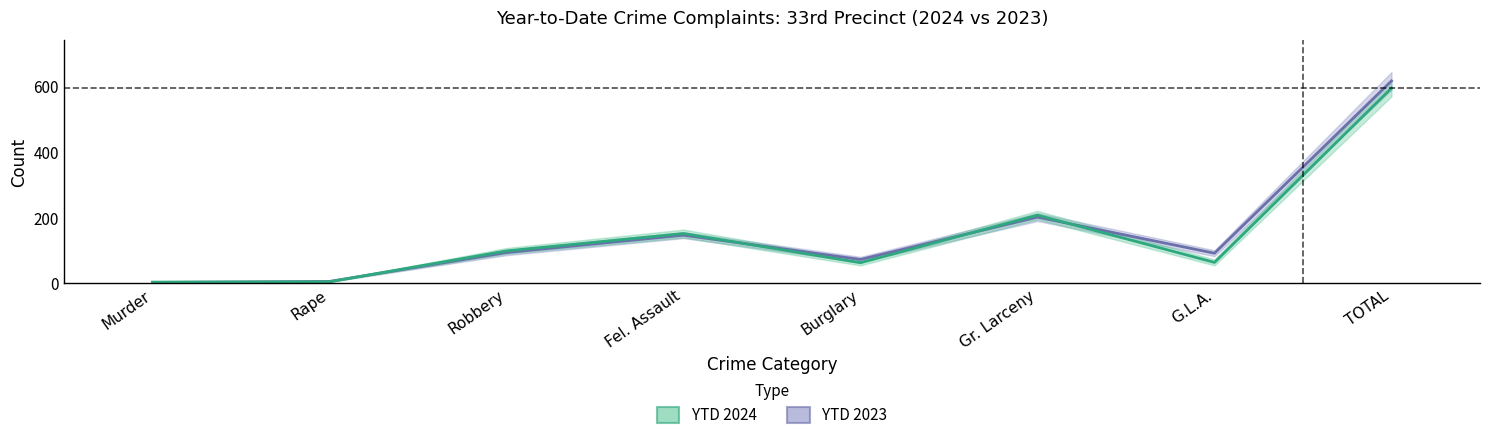

Does the chart have visible grid lines?

No